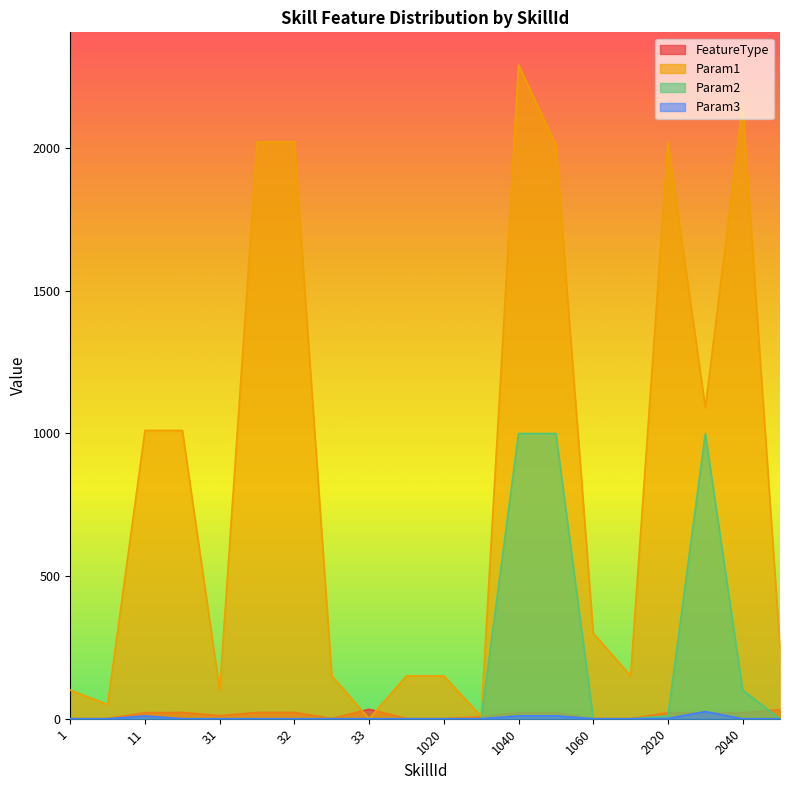

Read the Param1 value at 2.

50